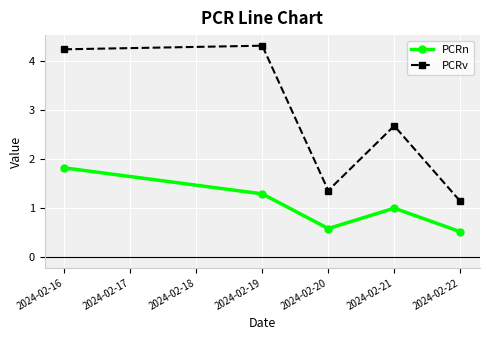

At 2024-02-19, list the series in order from smallest to largest.

PCRn, PCRv